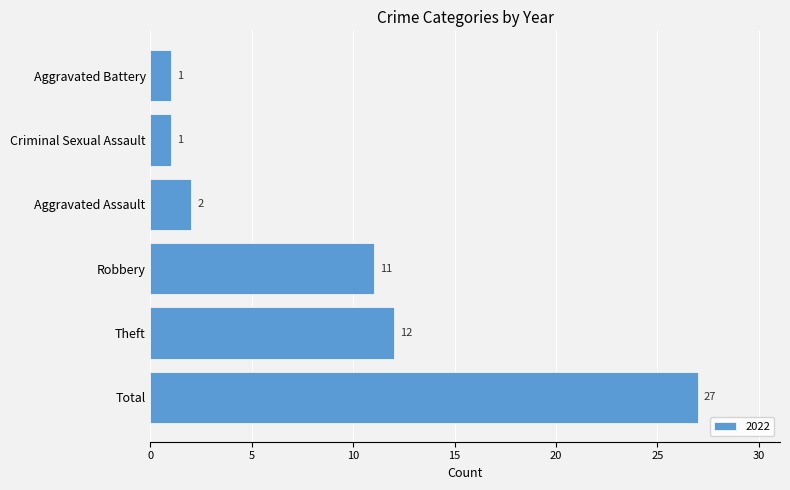

Does the chart contain any negative values?

No